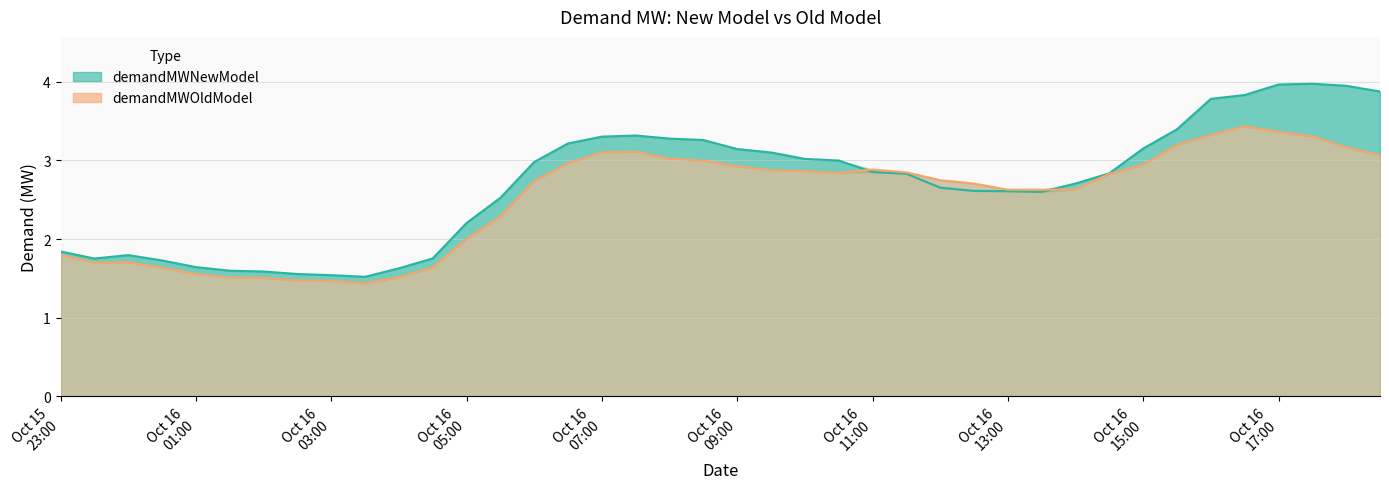

At which category is the sum across all series the highest?

Oct 16 17:00